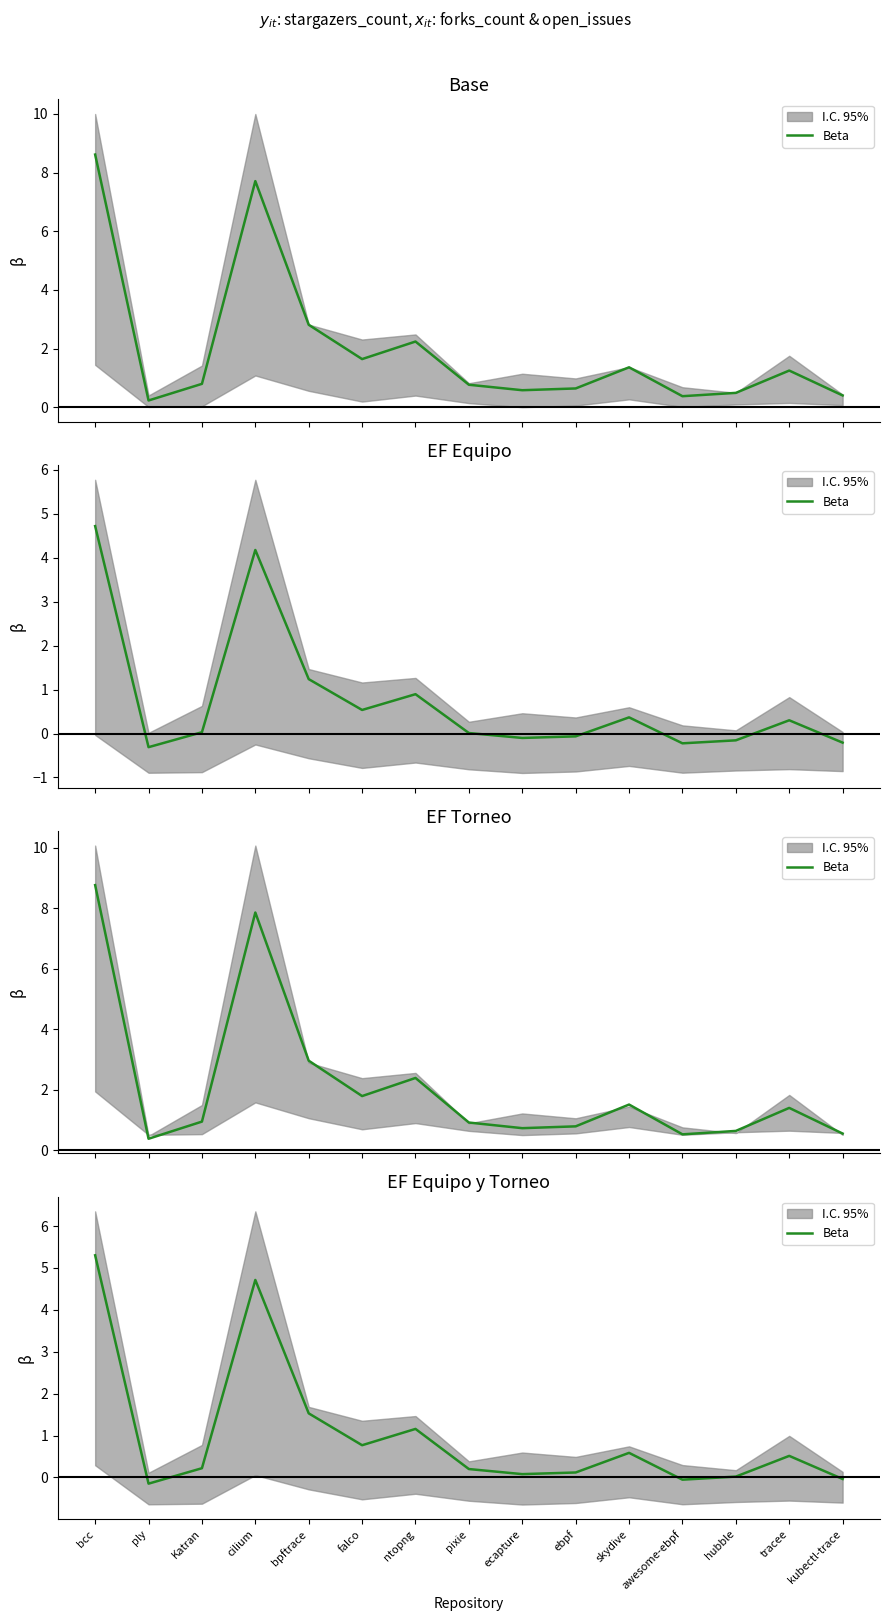

List the labels in order of value, largest first.

bcc, cilium, bpftrace, ntopng, falco, skydive, tracee, Katran, pixie, ebpf, ecapture, hubble, kubectl-trace, awesome-ebpf, ply